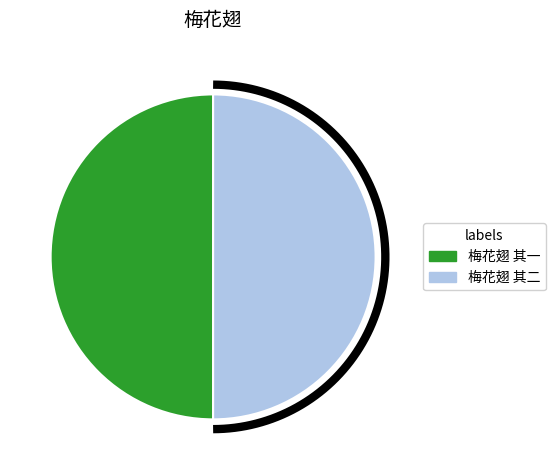

Rank the categories by value from highest to lowest.

梅花翅 其一, 梅花翅 其二